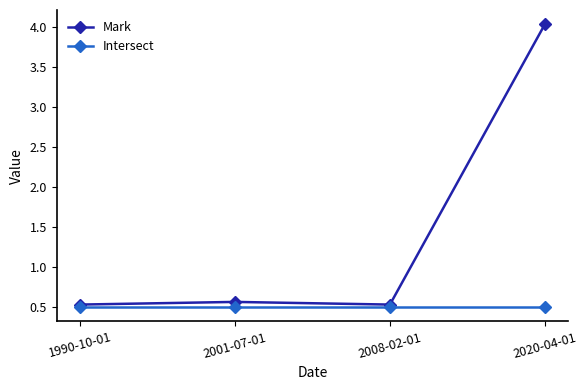

True or false: Intersect and Mark cross at least once.

False